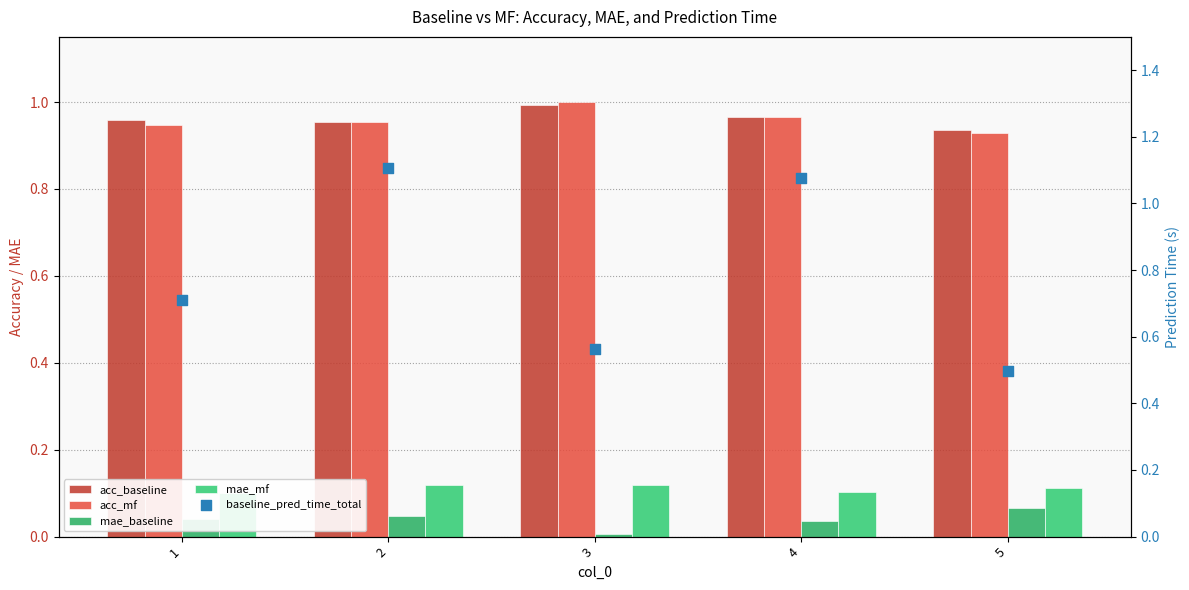

Which series has the largest Y range (max minus min)?

baseline_pred_time_total